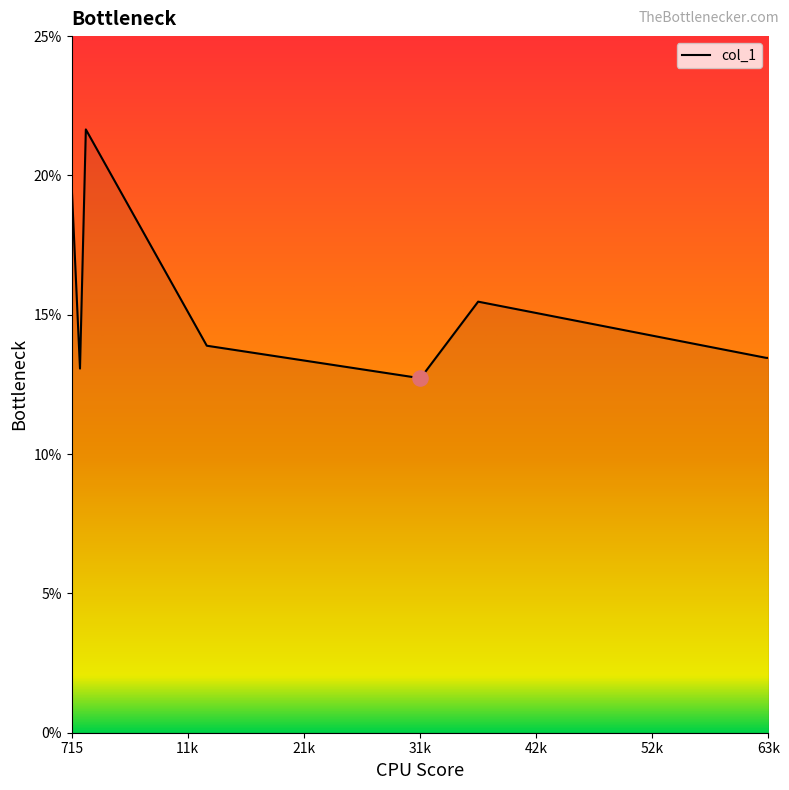

What is the average value?

15.4